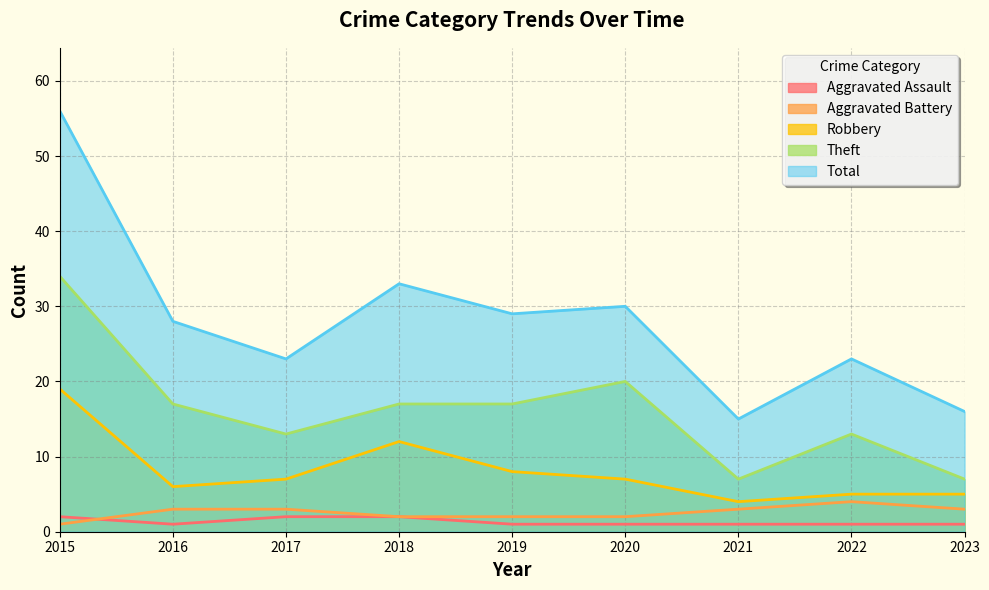

At 2021, list the series in order from smallest to largest.

Aggravated Assault, Aggravated Battery, Robbery, Theft, Total